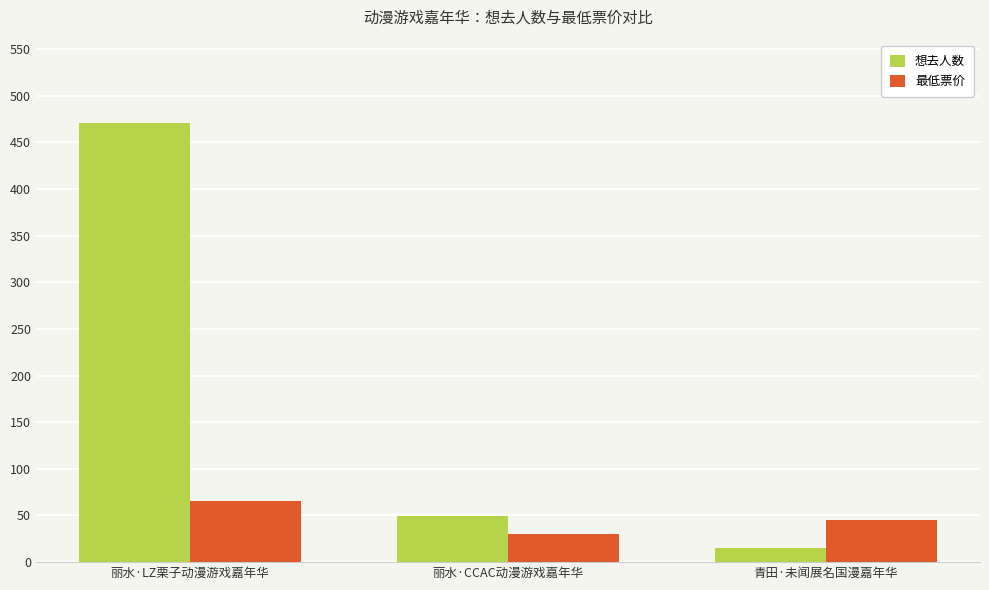

Reading left to right, what are all the values shown in this chart?

想去人数: 471.0	49.0	15.0
最低票价: 65.0	29.9	45.0